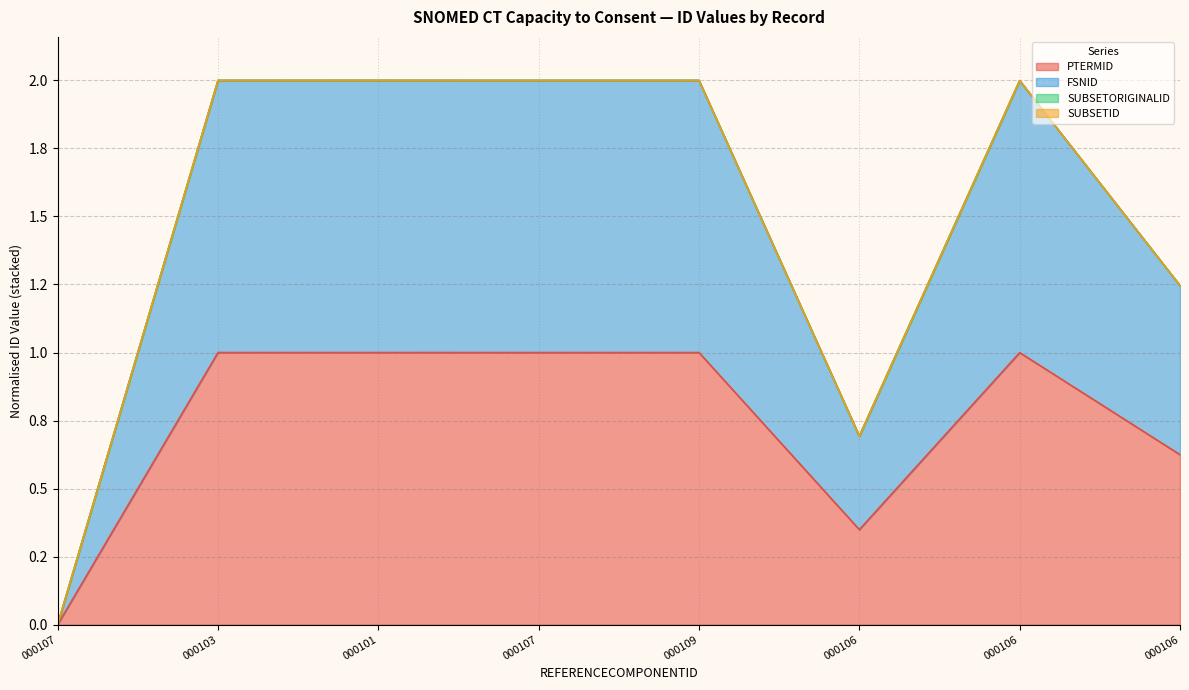

What is the sum of the PTERMID values at 000103 and 000106?

2.0